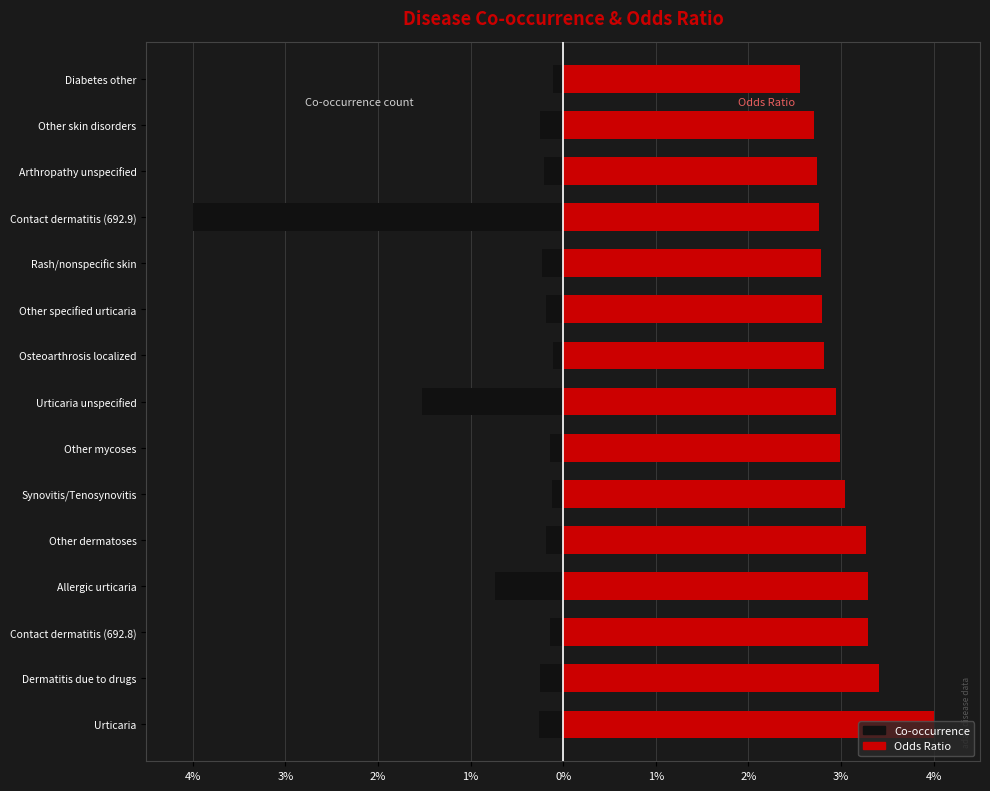

Which series has the largest total across all categories?

Odds Ratio